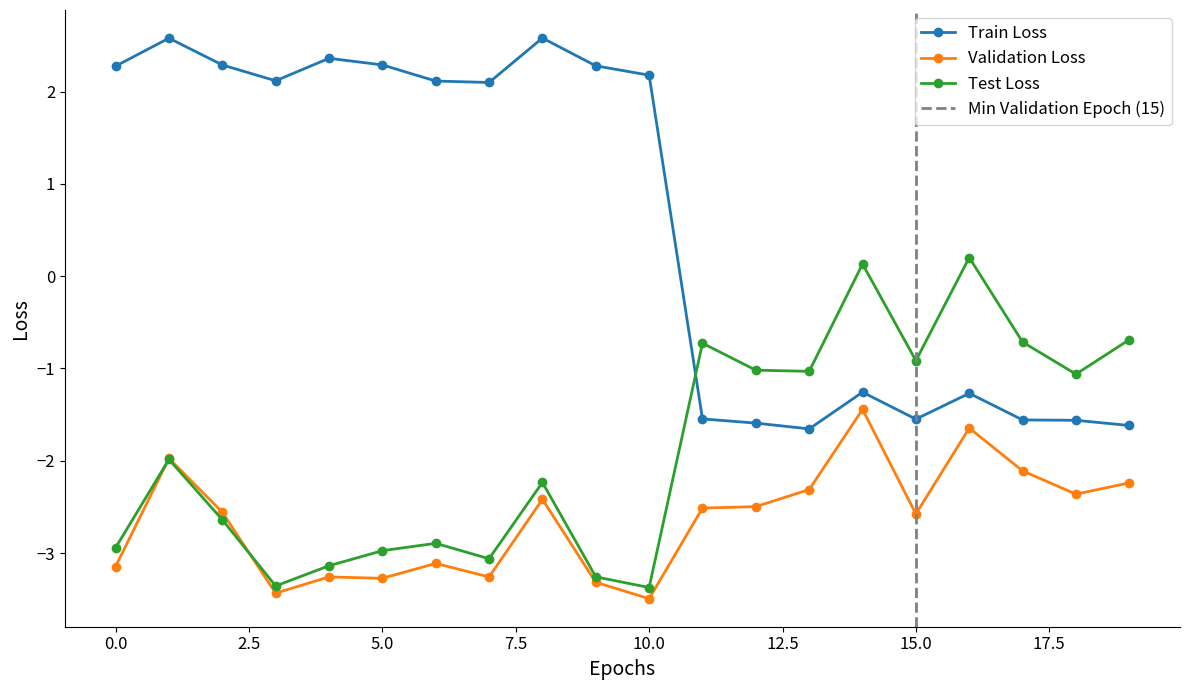

What is the maximum value shown in the chart?

2.6